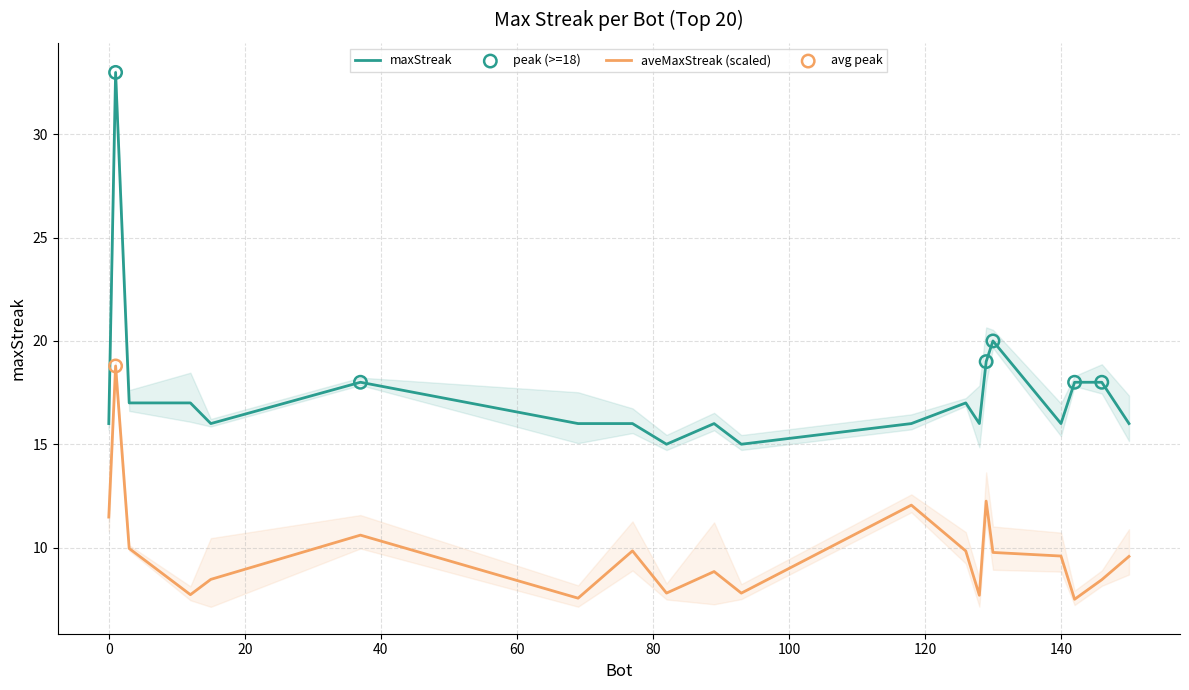

Which has a higher value, 142 or 12?

142